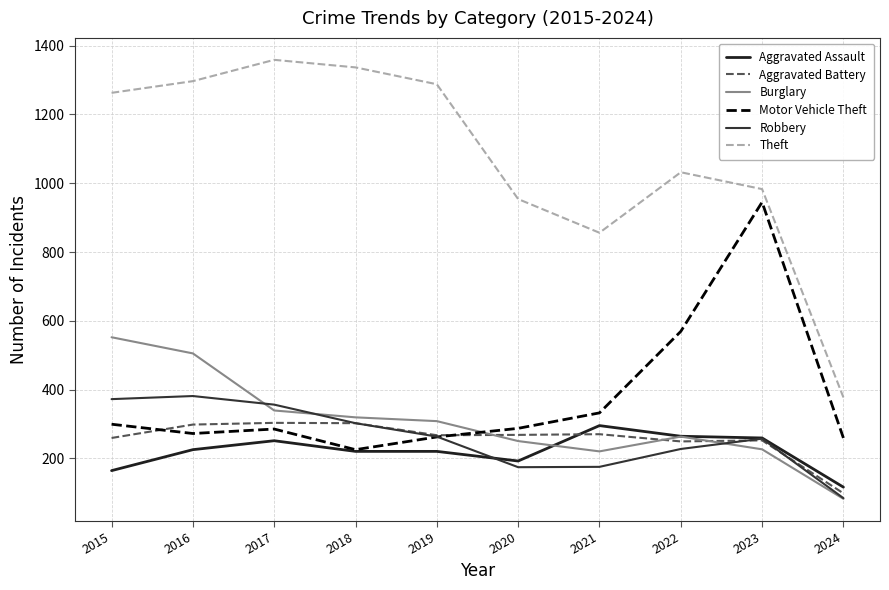

What is the smallest value displayed?

82